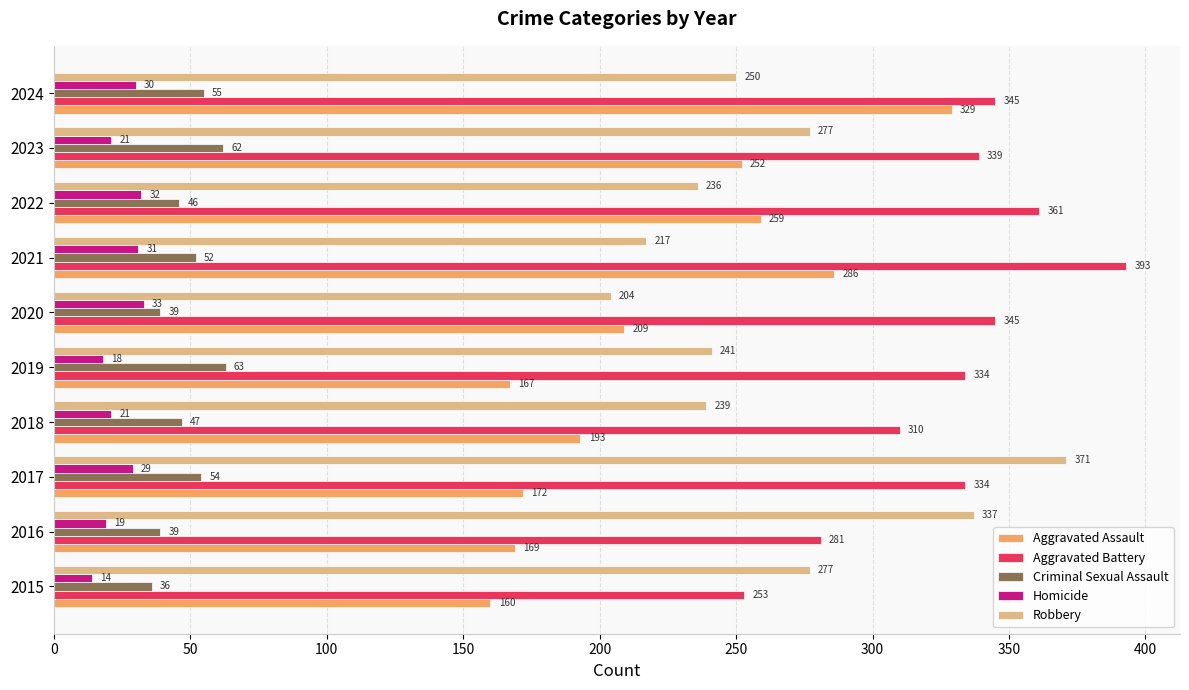

List the series in order of their peak value, lowest first.

Homicide, Criminal Sexual Assault, Aggravated Assault, Robbery, Aggravated Battery